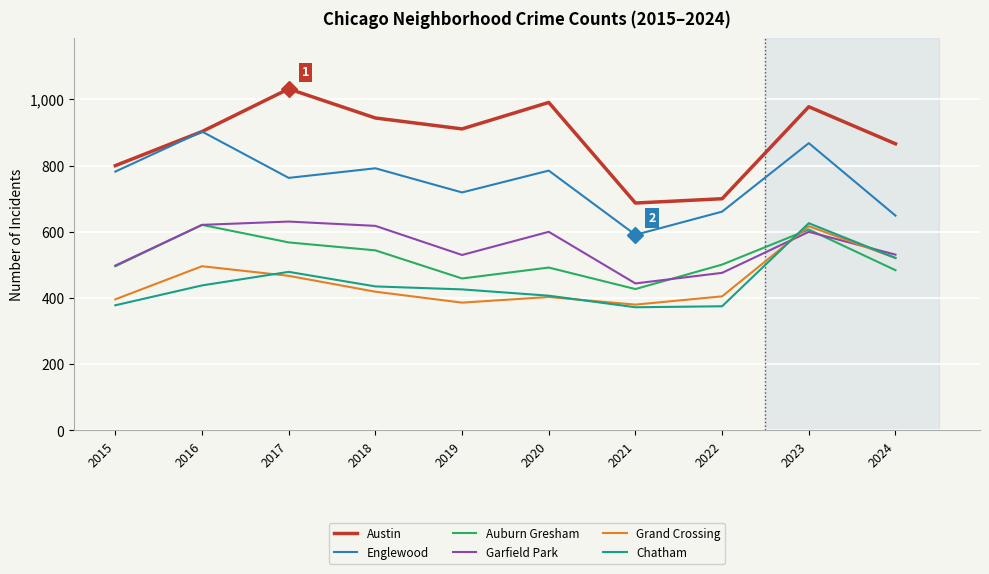

What is the highest value of the Englewood series?

903